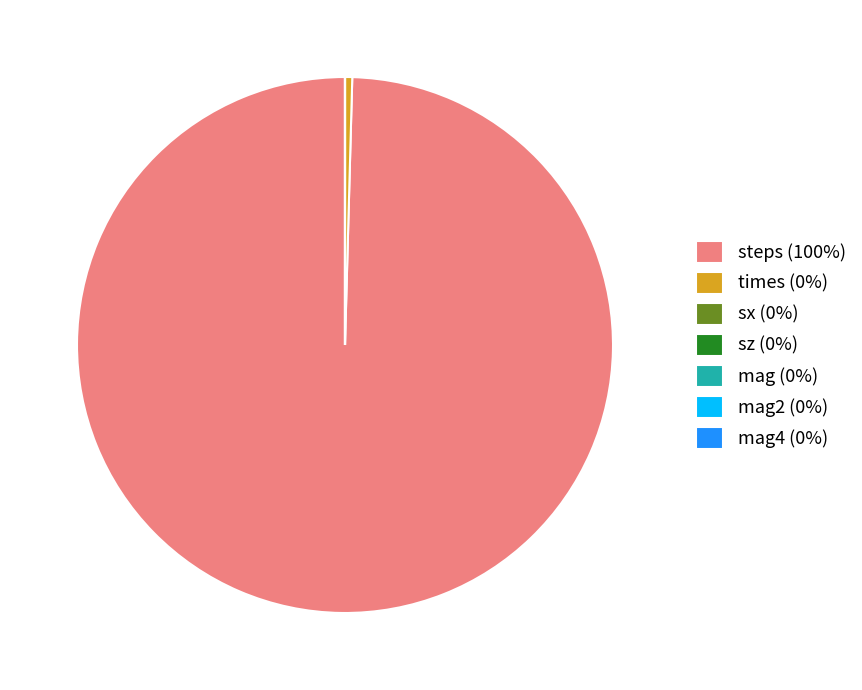

What is the majority slice?

steps (100%)